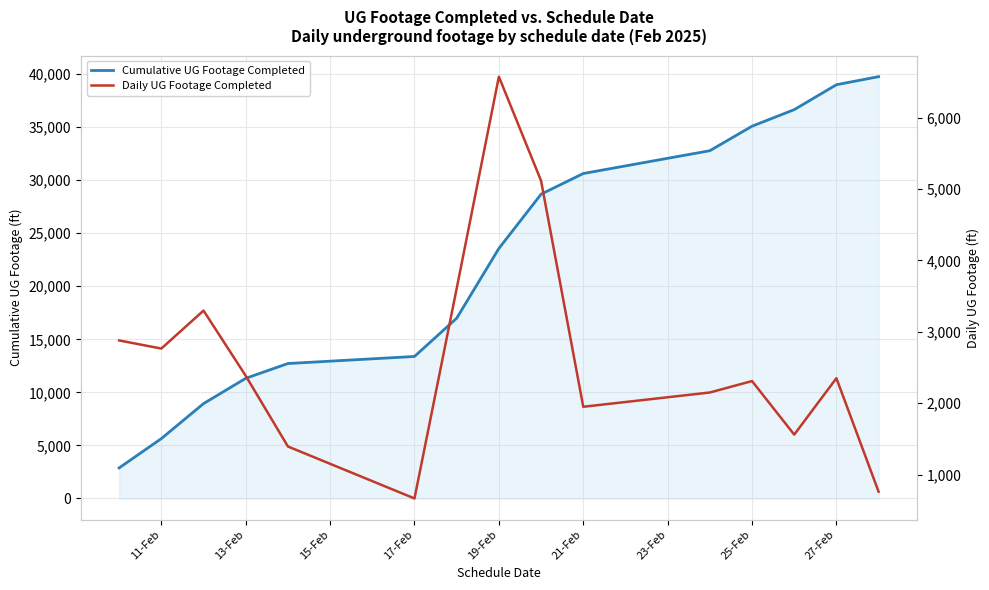

List the series in order of their peak value, highest first.

Cumulative UG Footage Completed, Daily UG Footage Completed